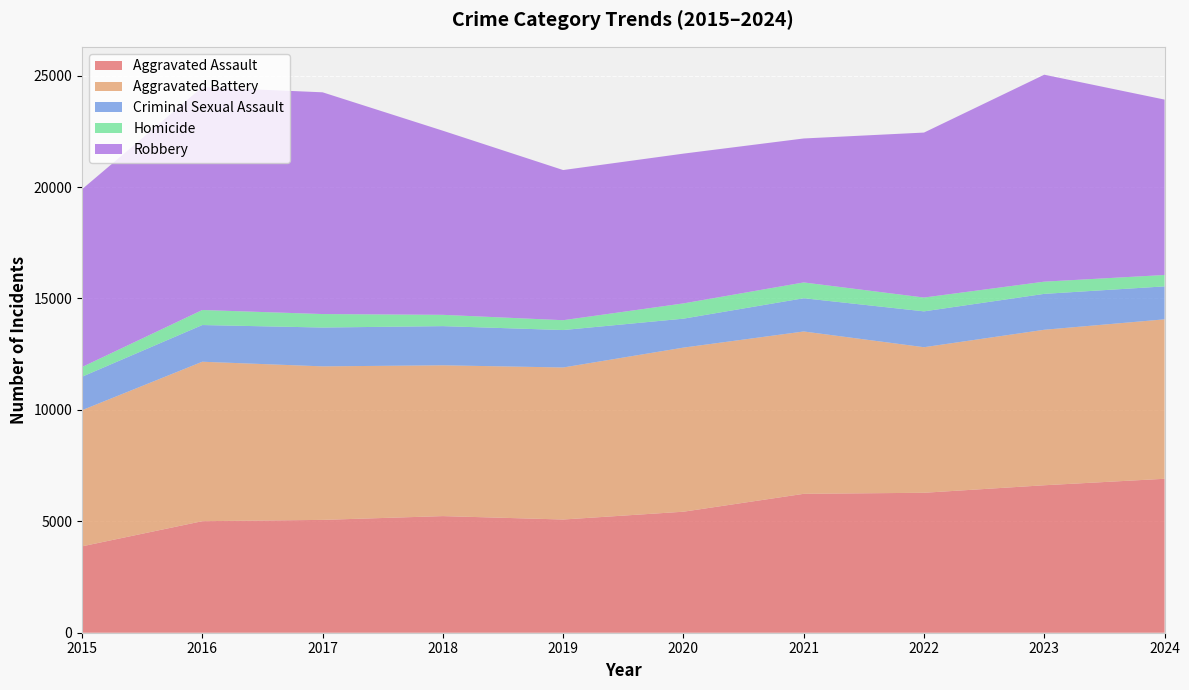

Reading left to right, transcribe all the data shown in this chart.

Aggravated Assault: 2015=3877	2016=5006	2017=5064	2018=5234	2019=5081	2020=5431	2021=6234	2022=6281	2023=6618	2024=6909
Aggravated Battery: 2015=6110	2016=7156	2017=6890	2018=6768	2019=6823	2020=7365	2021=7286	2022=6533	2023=6979	2024=7156
Criminal Sexual Assault: 2015=1502	2016=1647	2017=1743	2018=1758	2019=1680	2020=1299	2021=1492	2022=1609	2023=1611	2024=1479
Homicide: 2015=435	2016=675	2017=605	2018=507	2019=442	2020=685	2021=709	2022=620	2023=548	2024=511
Robbery: 2015=7979	2016=10002	2017=9952	2018=8263	2019=6739	2020=6722	2021=6461	2022=7404	2023=9288	2024=7872